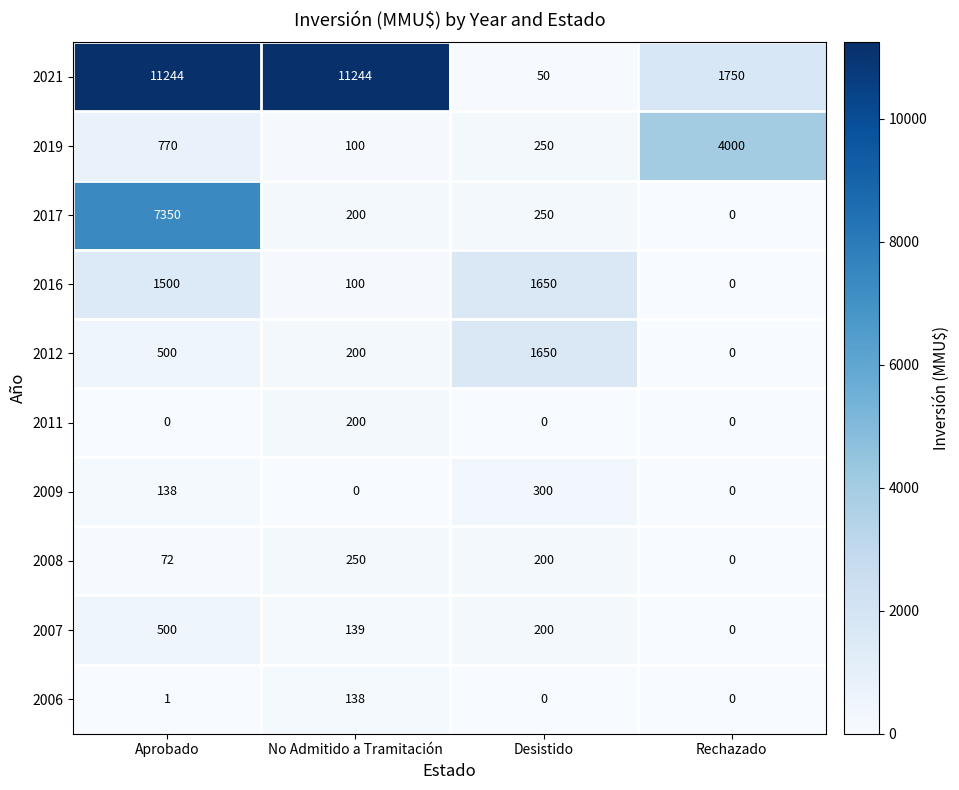

Which series changed the most between Aprobado and Rechazado?

2021